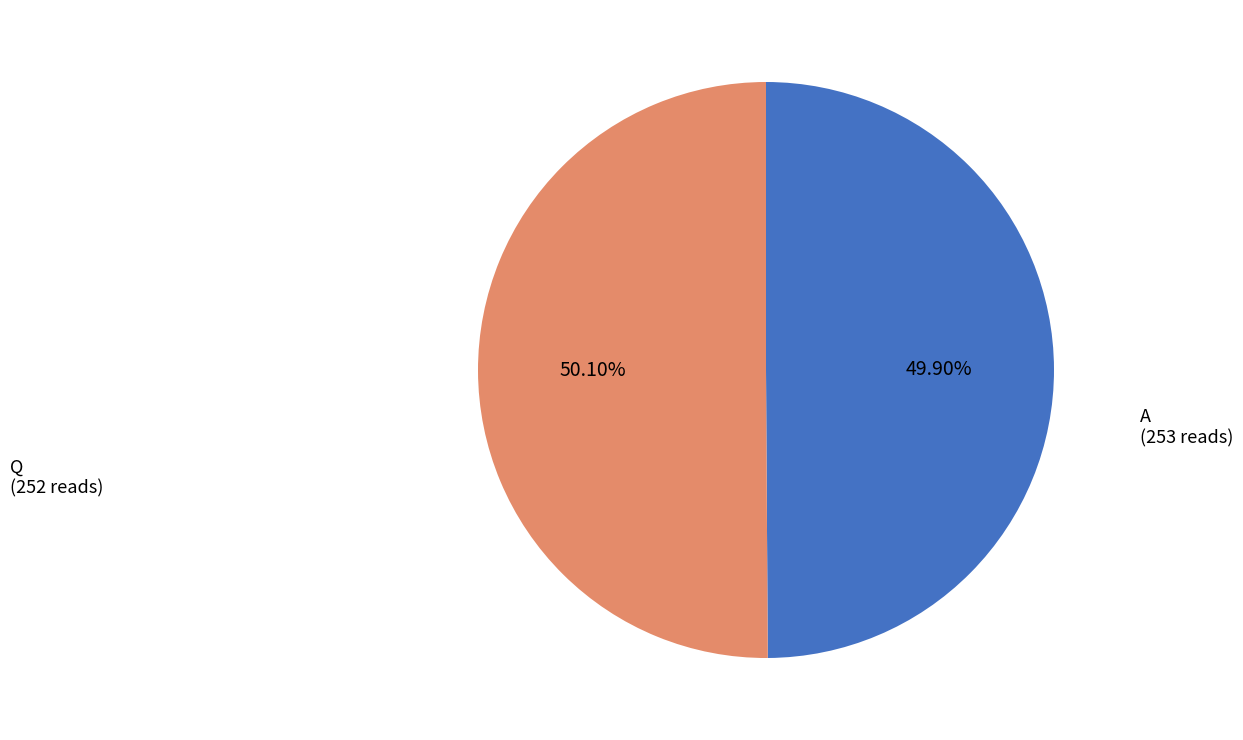

Is there a majority slice in this chart?

Yes